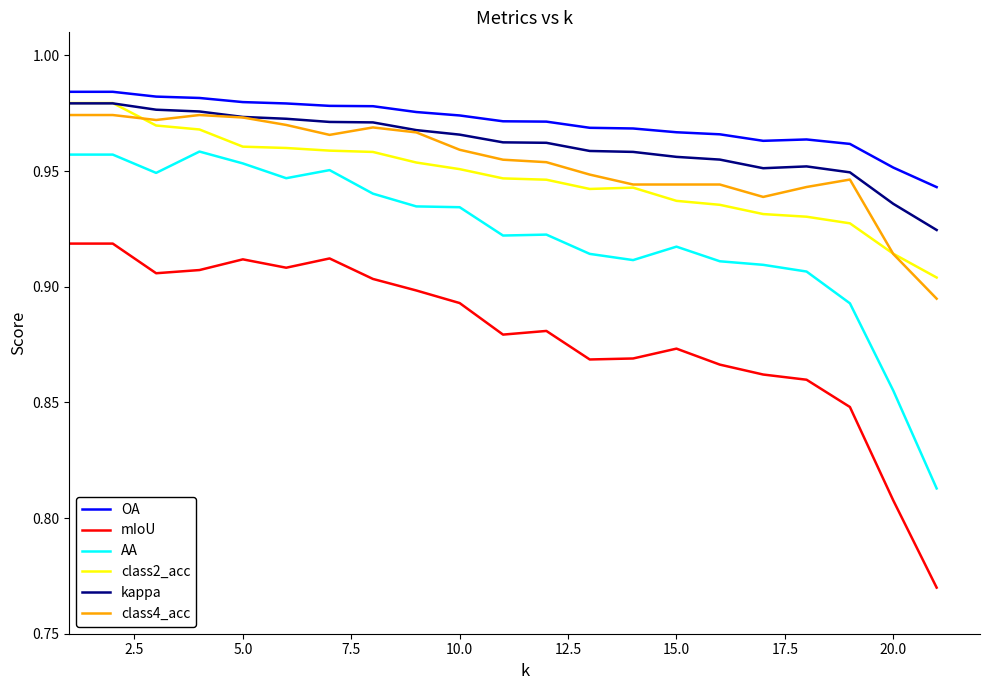

What is the difference between the second highest and second lowest values in the class2_acc series?

0.1